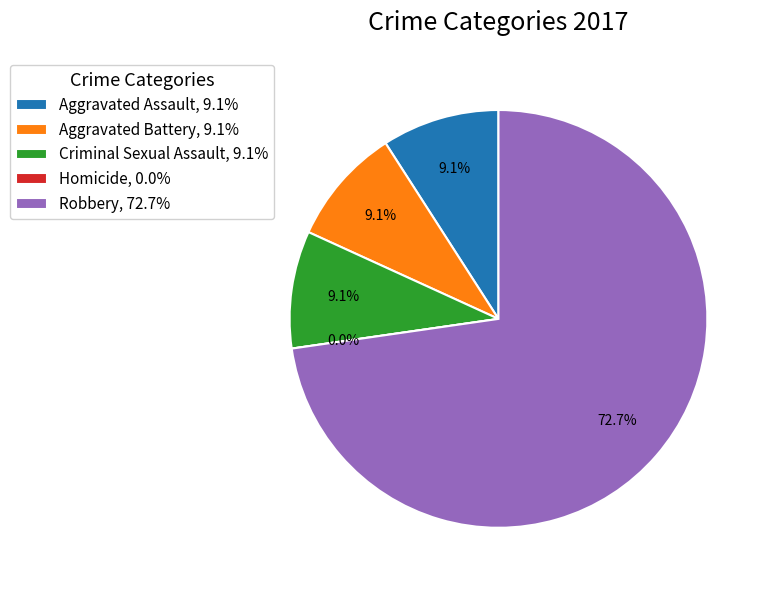

The Homicide slice represents 1% of the pie. True or false?

False